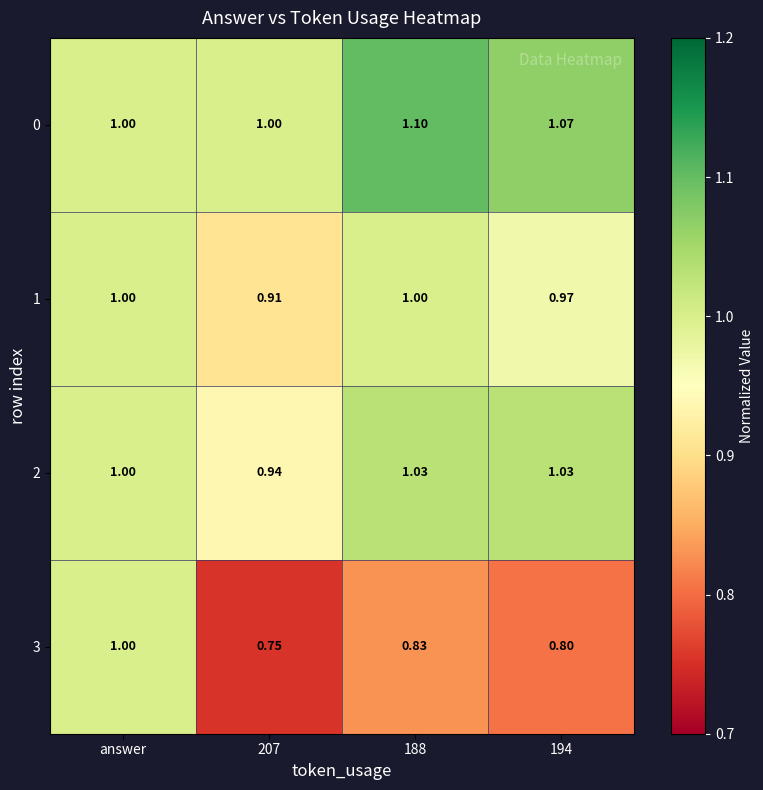

At how many categories does at least one series exceed 0?

4